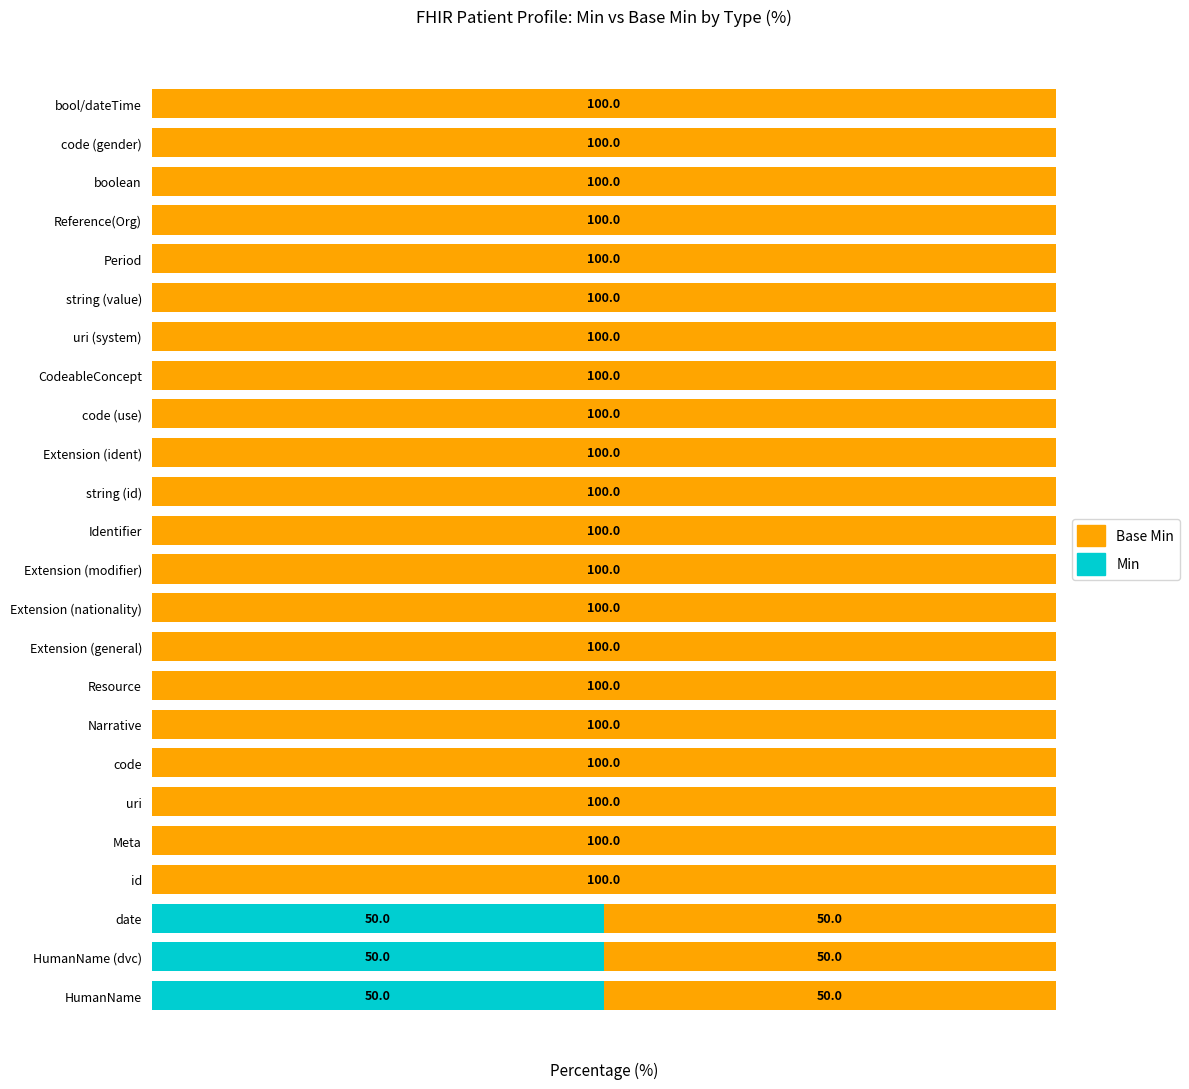

What are all the series names shown in the legend?

Base Min, Min